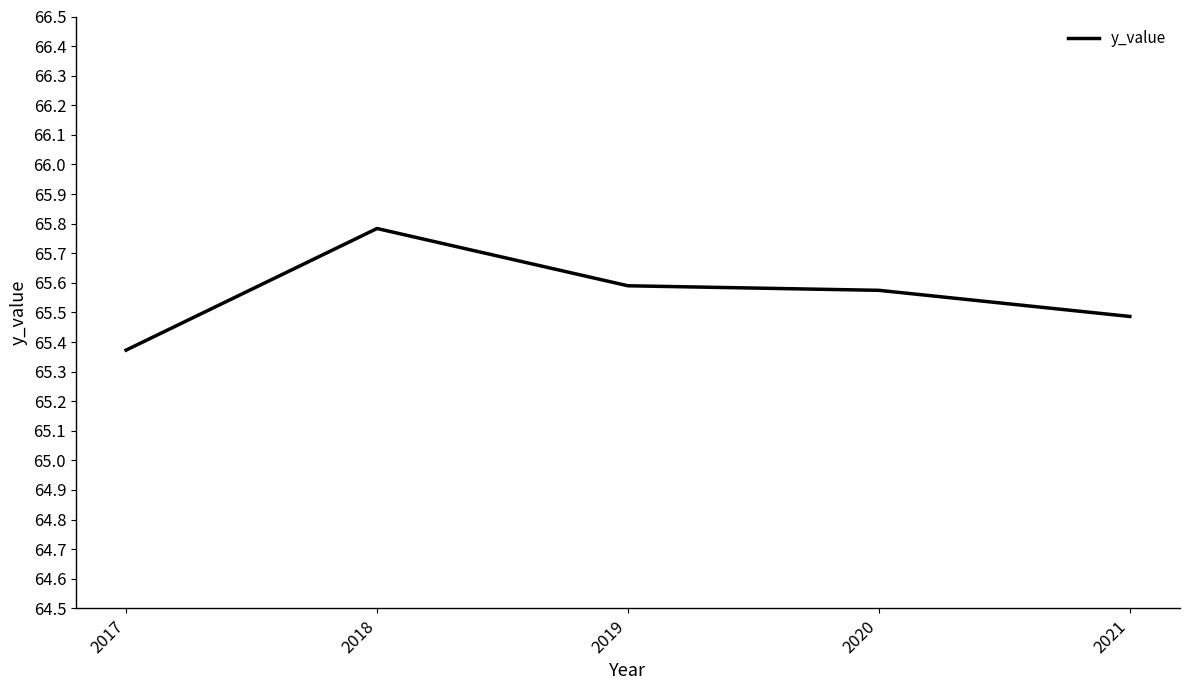

What is the sum of all values?

327.8